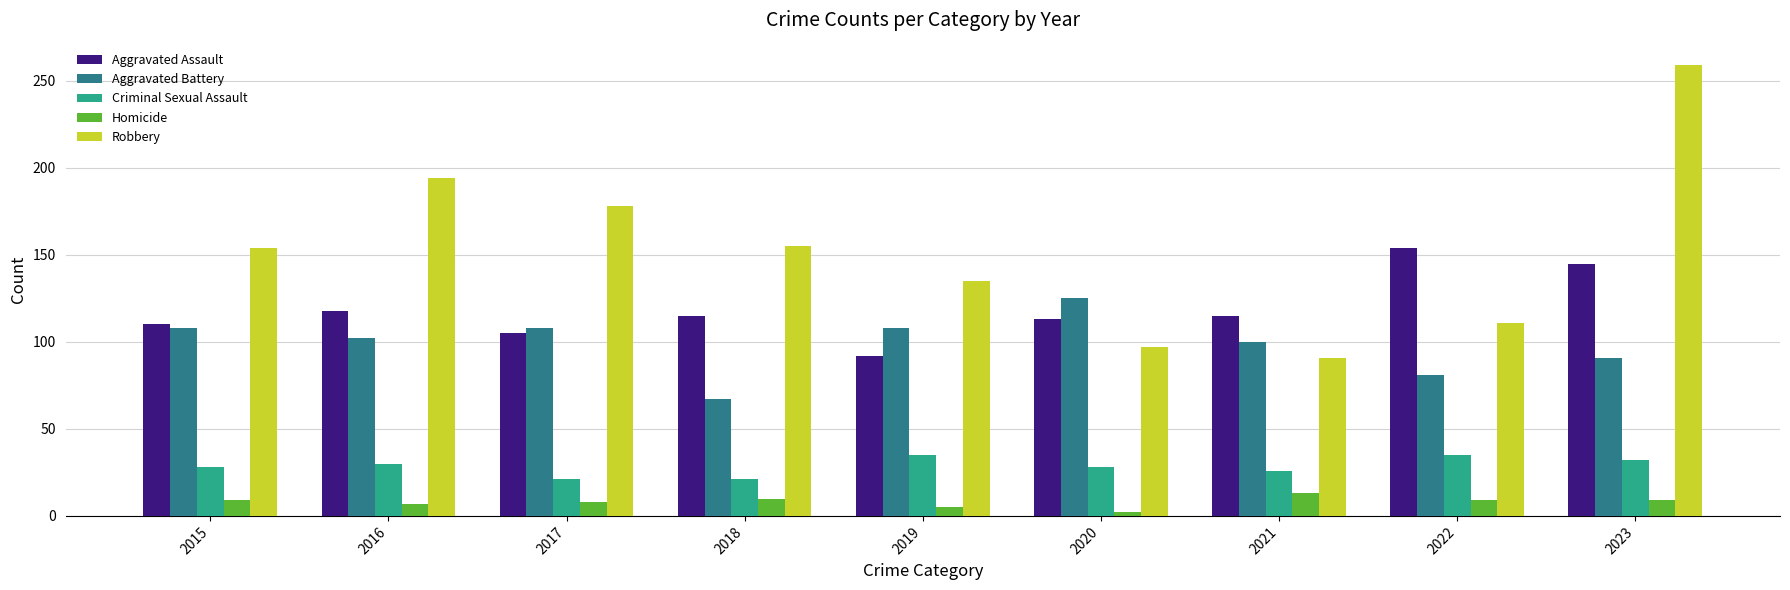

Rank the series at 2019 from lowest to highest value.

Homicide, Criminal Sexual Assault, Aggravated Assault, Aggravated Battery, Robbery